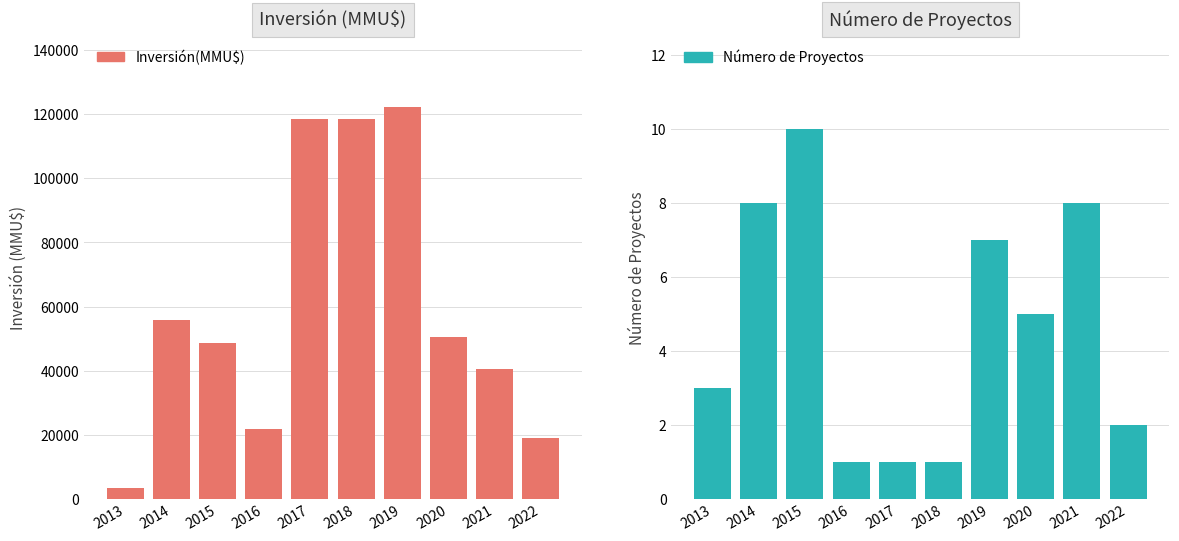

At how many categories does at least one series exceed 70767?

3